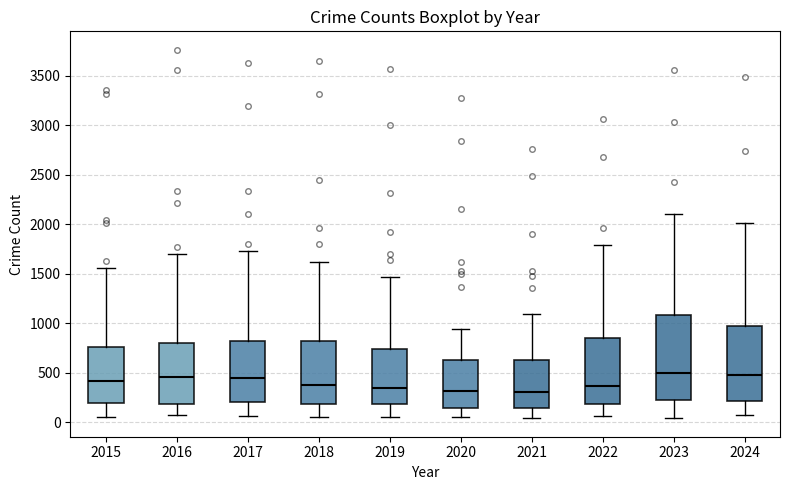

Where does the median line of the box at x = 2015 sit on the y-axis? The values are not printed on the chart, so give them approximately, as read against the axis.

400